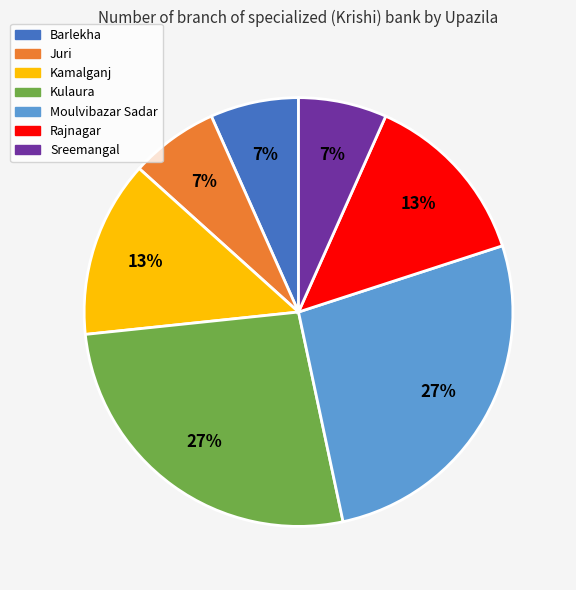

Do Rajnagar and Barlekha together represent more than half of the pie?

No